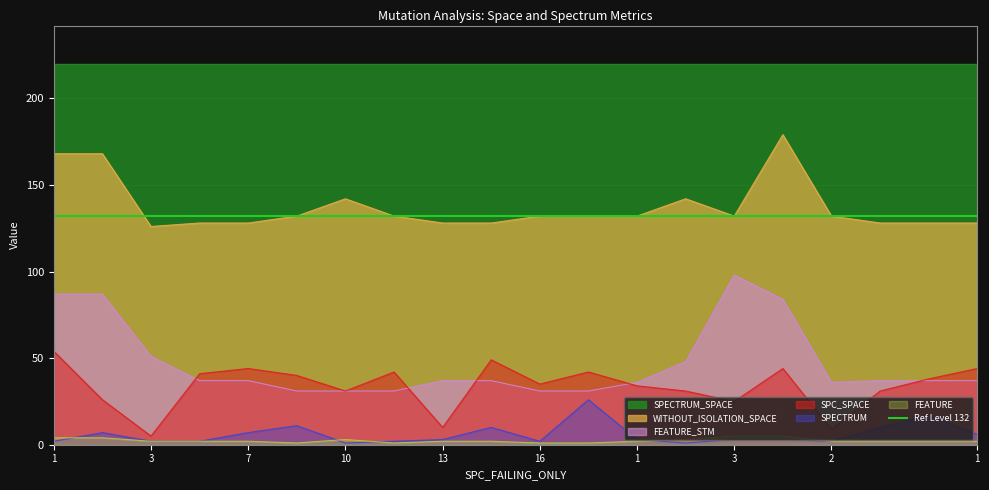

At how many categories does at least one series exceed 15?

20